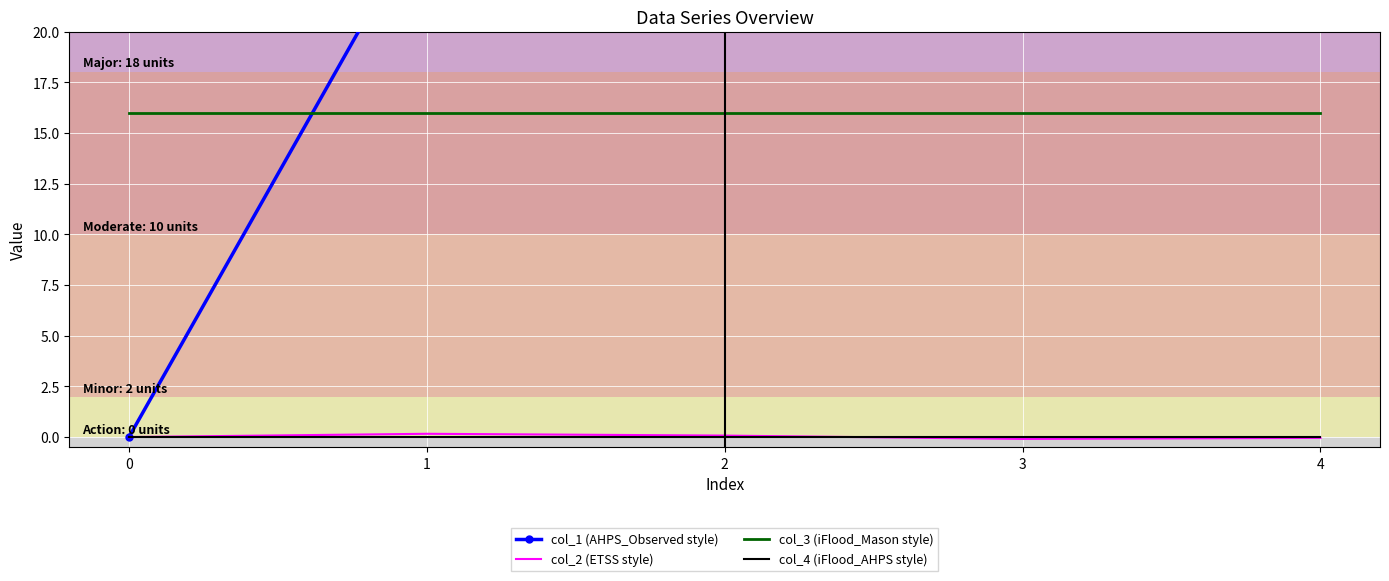

At how many categories does at least one series exceed 81?

3